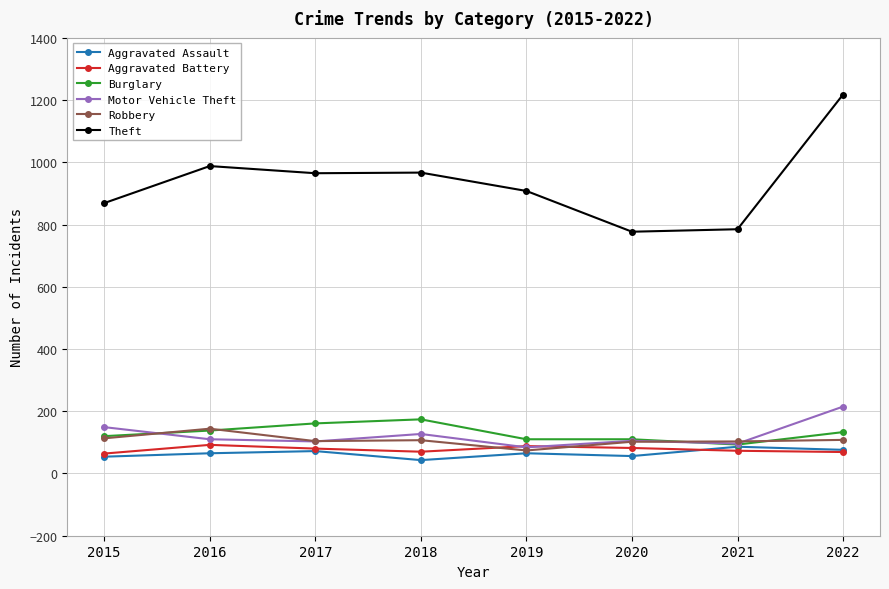

What is the difference between the highest and lowest values at 2015?

815